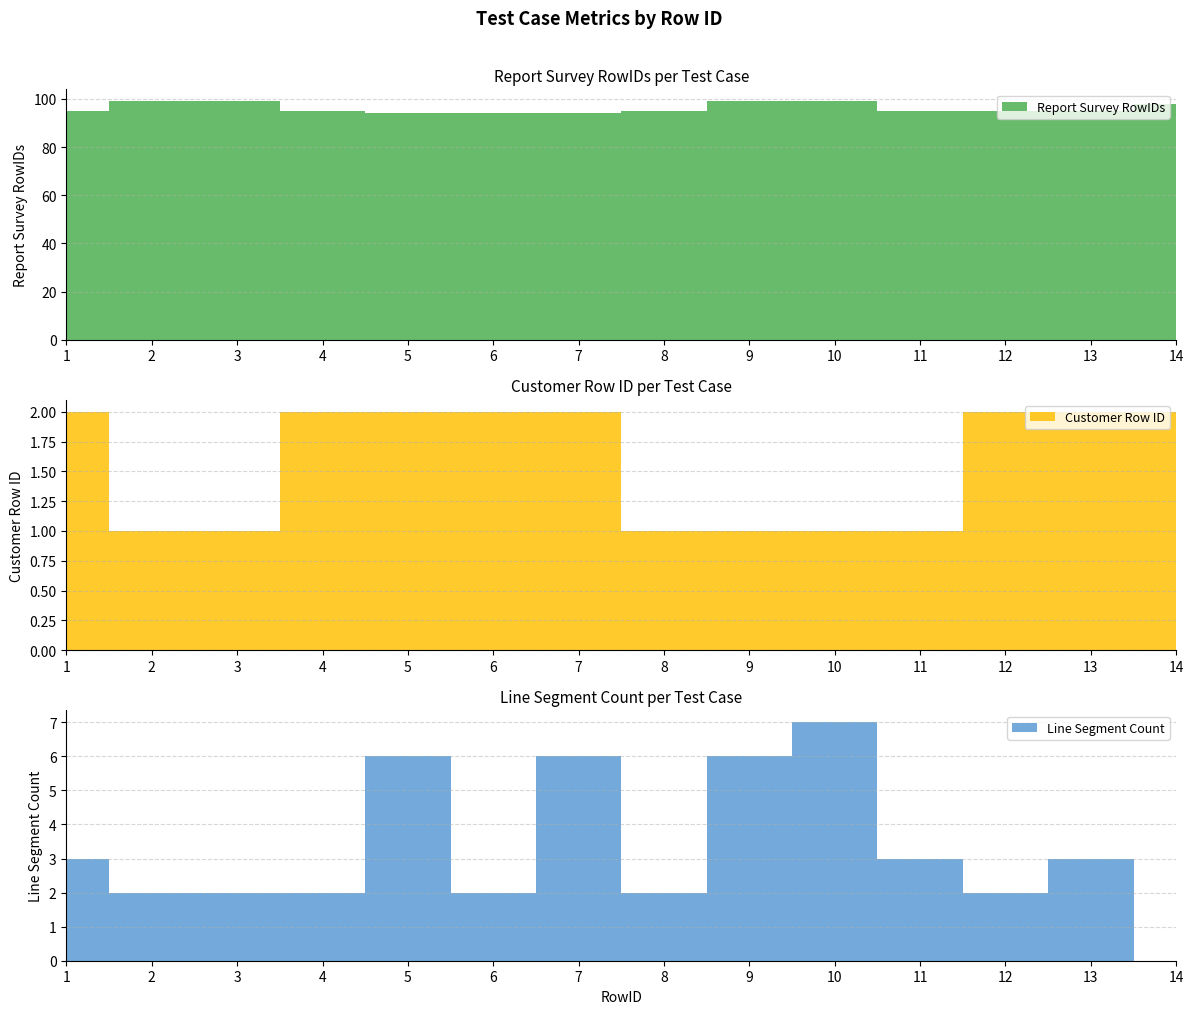

Reading left to right, what are all the values shown in this chart?

Report Survey RowIDs: 95	99	99	95	94	94	94	95	99	99	95	95	95	98
Customer Row ID: 2	1	1	2	2	2	2	1	1	1	1	2	2	2
Line Segment Count: 3	2	2	2	6	2	6	2	6	7	3	2	3	0